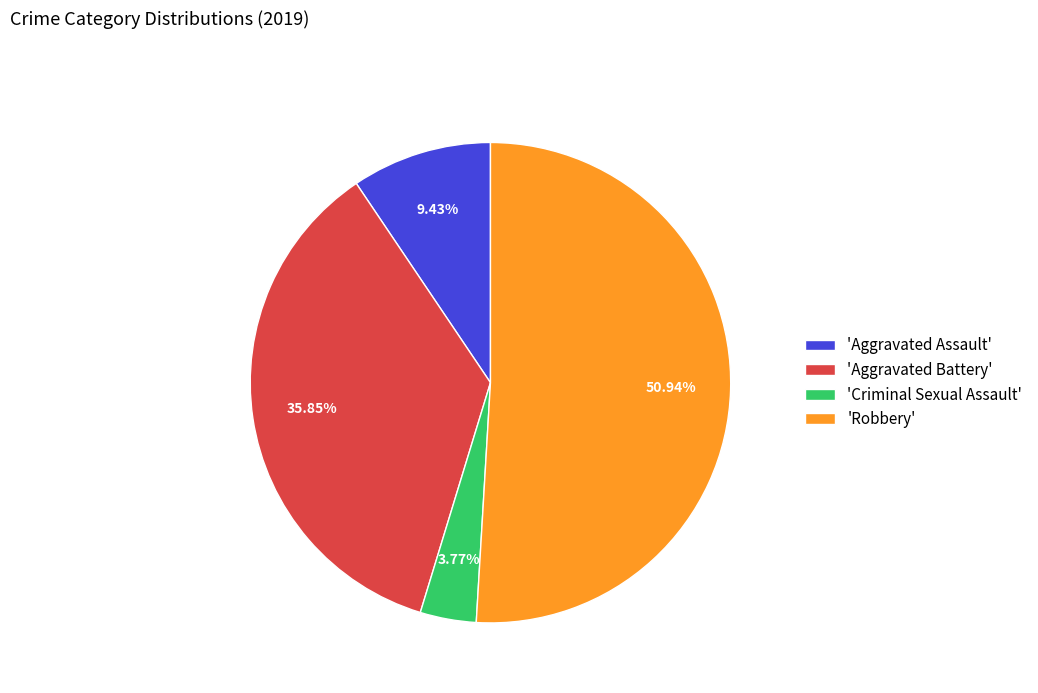

Is there a majority slice in this chart?

Yes